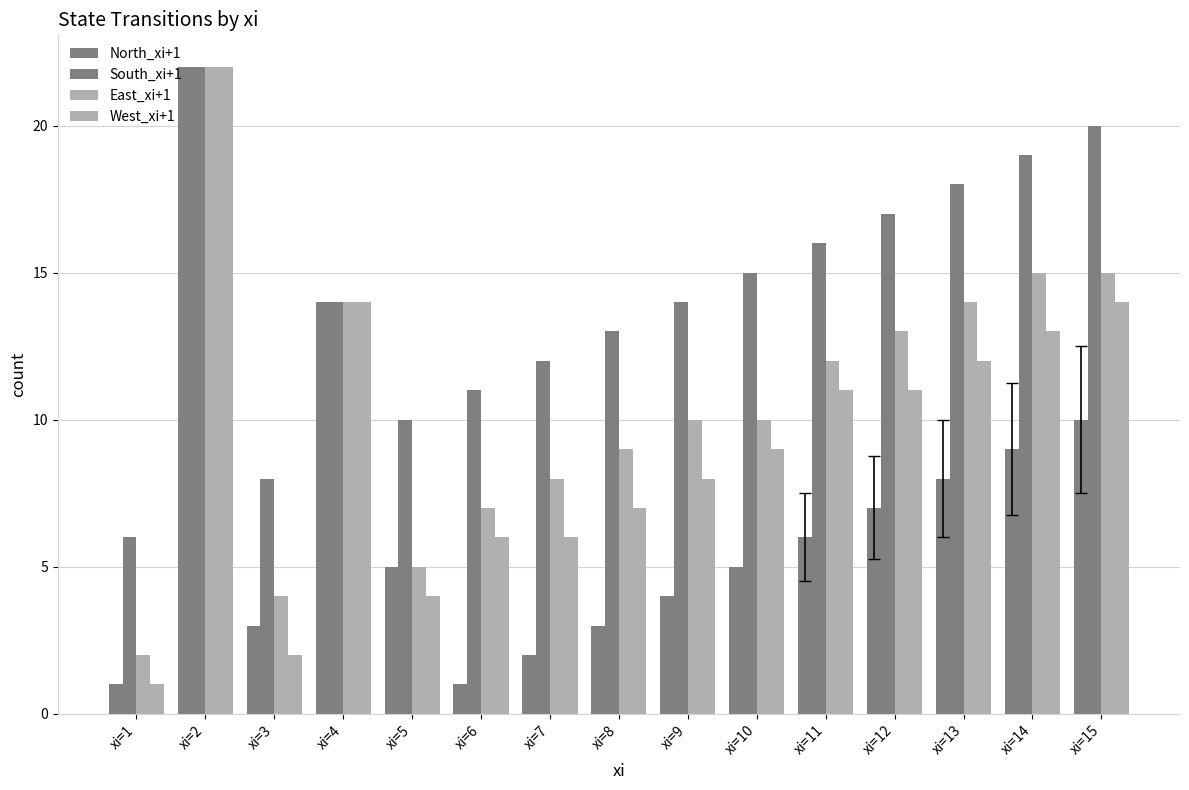

What is the difference between the maximum and minimum values in the West_xi+1 series?

21